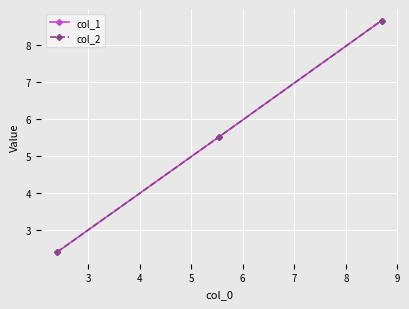

Reading right to left, list all the values displayed in this chart.

col_1: 8.7	5.5	2.4
col_2: 8.7	5.5	2.4